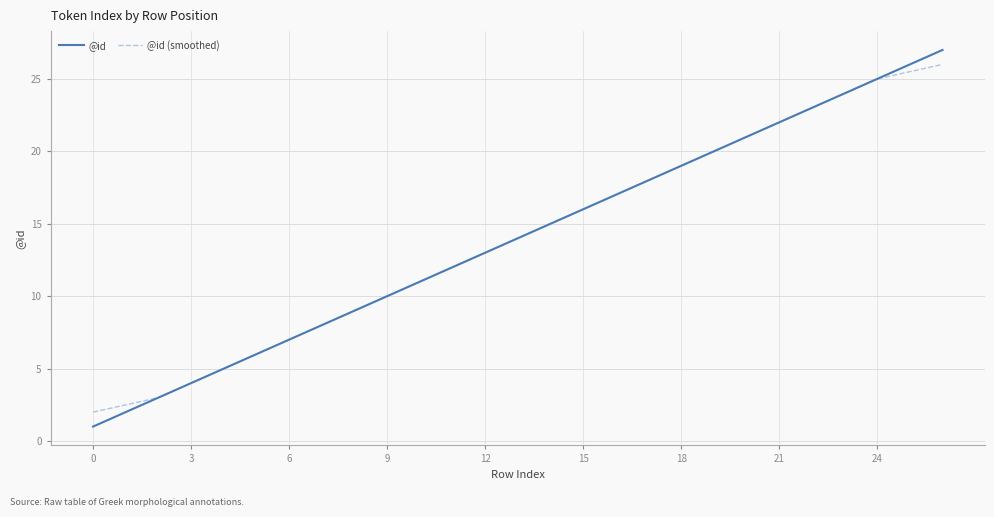

What is the smallest value displayed?

1.0